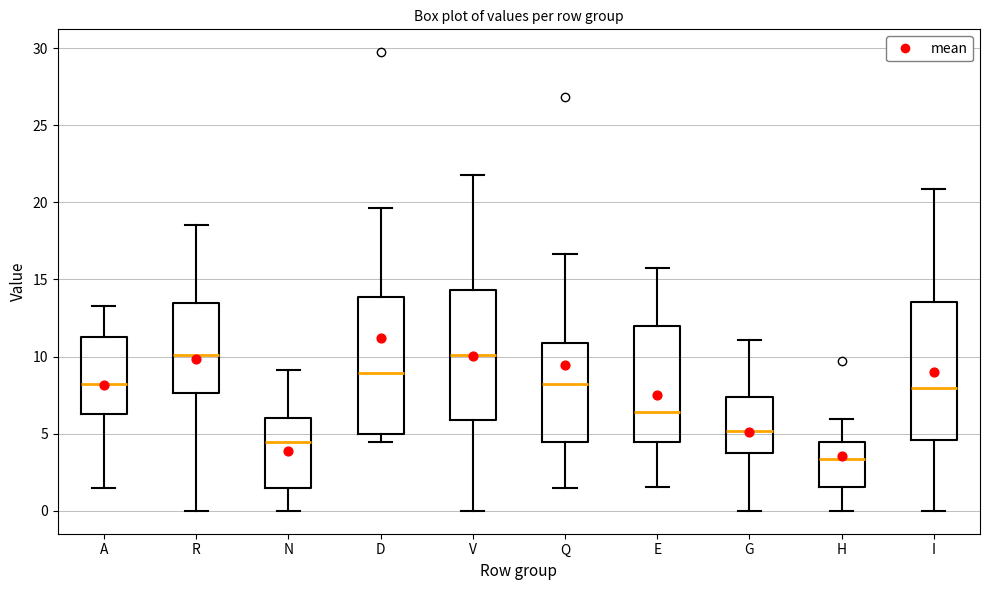

Reading left to right, transcribe this box plot: for each box, give where its median line is, the range the box spans, and where its two whiskers end, as read against the y-axis. The values are not printed on the chart, so give them approximately, as read against the axis.

A: median 8.0, box 6.5 to 11.5, whiskers 1.5 to 13.5
R: median 10.0, box 7.5 to 13.5, whiskers 0.0 to 18.5
N: median 4.5, box 1.5 to 6.0, whiskers 0.0 to 9.0
D: median 9.0, box 5.0 to 14.0, whiskers 4.5 to 19.5
V: median 10.0, box 6.0 to 14.5, whiskers 0.0 to 22.0
Q: median 8.0, box 4.5 to 11.0, whiskers 1.5 to 16.5
E: median 6.5, box 4.5 to 12.0, whiskers 1.5 to 15.5
G: median 5.0, box 3.5 to 7.5, whiskers 0.0 to 11.0
H: median 3.5, box 1.5 to 4.5, whiskers 0.0 to 6.0
I: median 8.0, box 4.5 to 13.5, whiskers 0.0 to 21.0